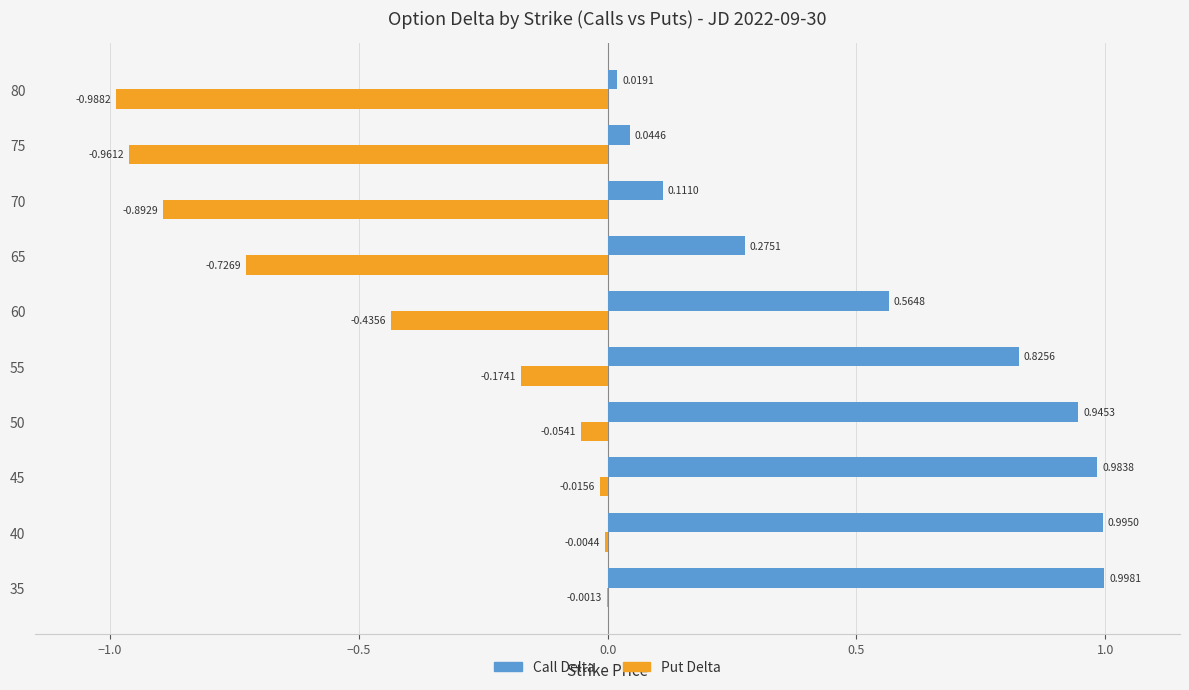

Between 35 and 65, which series saw the biggest shift?

Put Delta